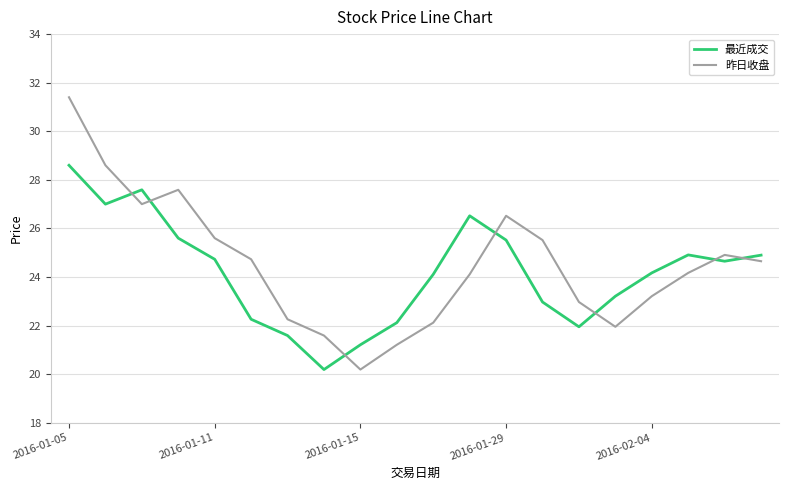

Which series has the largest range (max minus min)?

昨日收盘